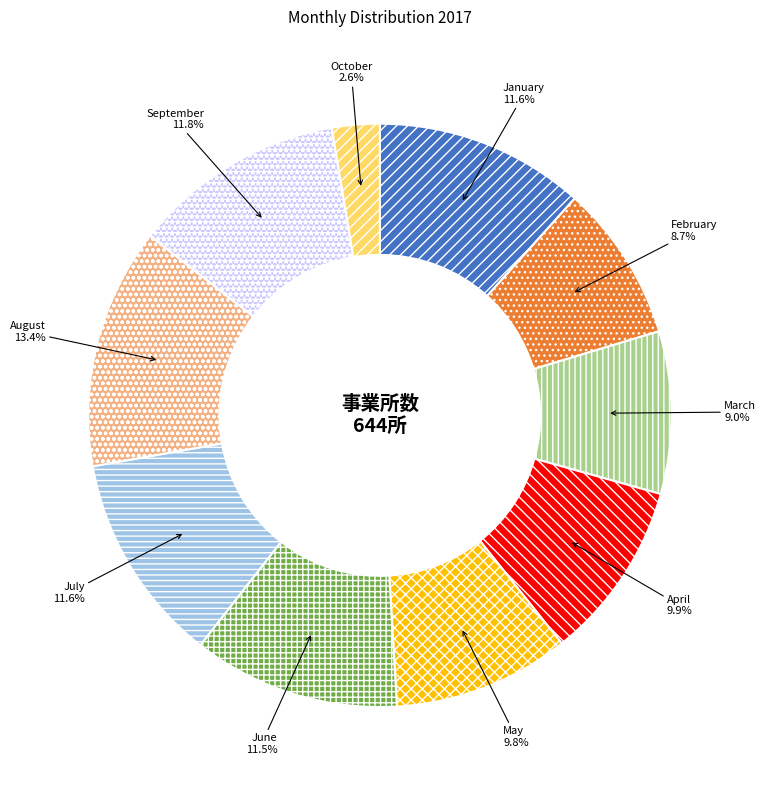

What is the smallest slice in the pie chart?

October